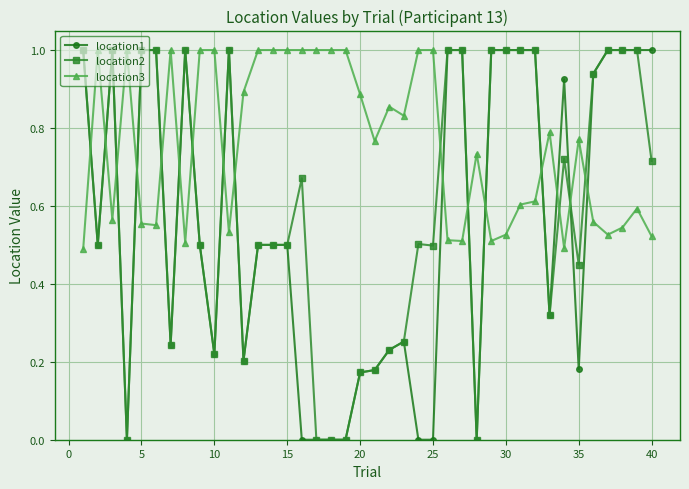

How many distinct data groups are displayed?

3